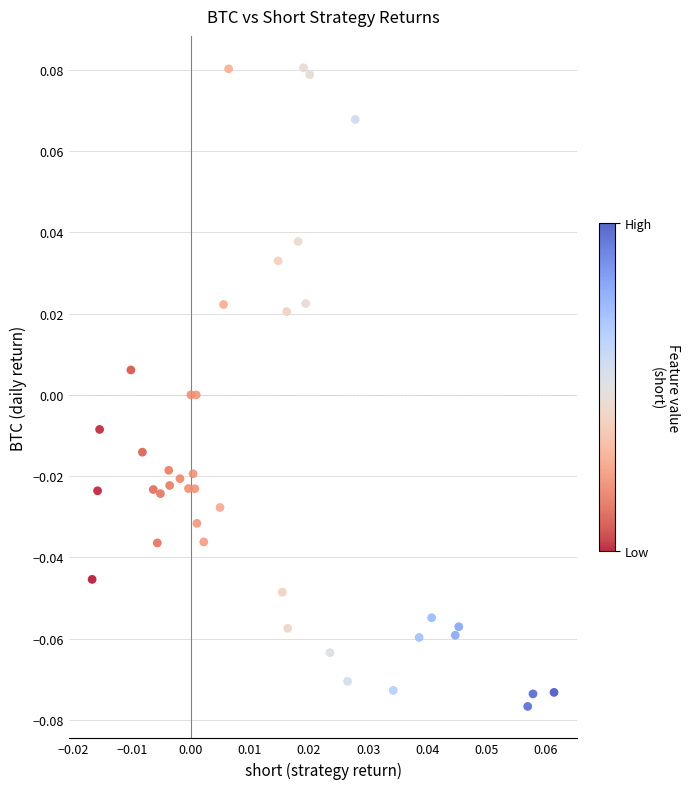

How many points are shown in the scatter plot?

40